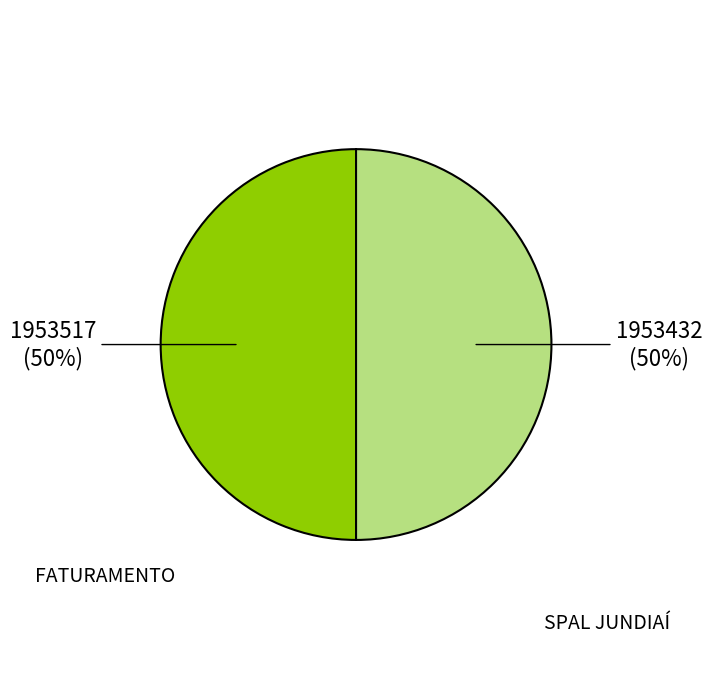

To the nearest percent, what is the average slice percentage?

50%